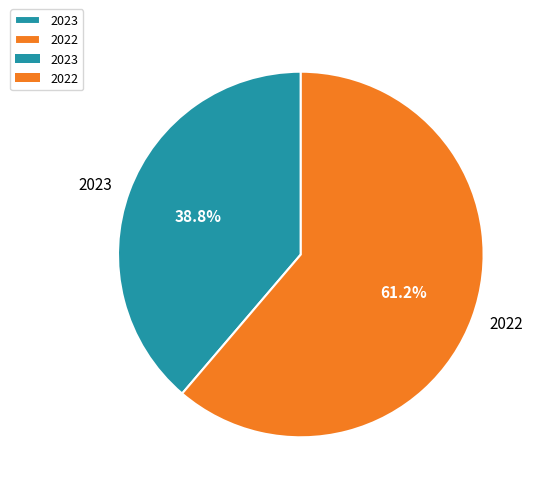

To the nearest percent, what portion does 2022 represent?

61%